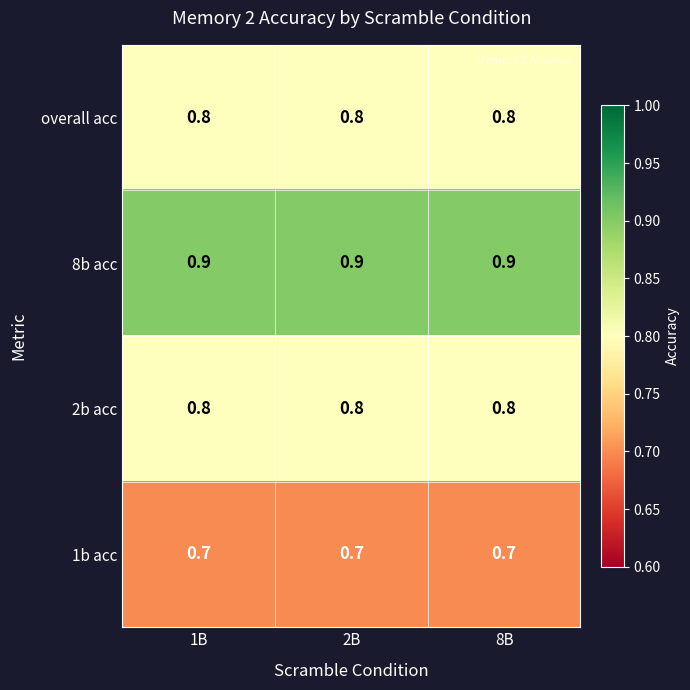

At how many categories does at least one series exceed 0?

3